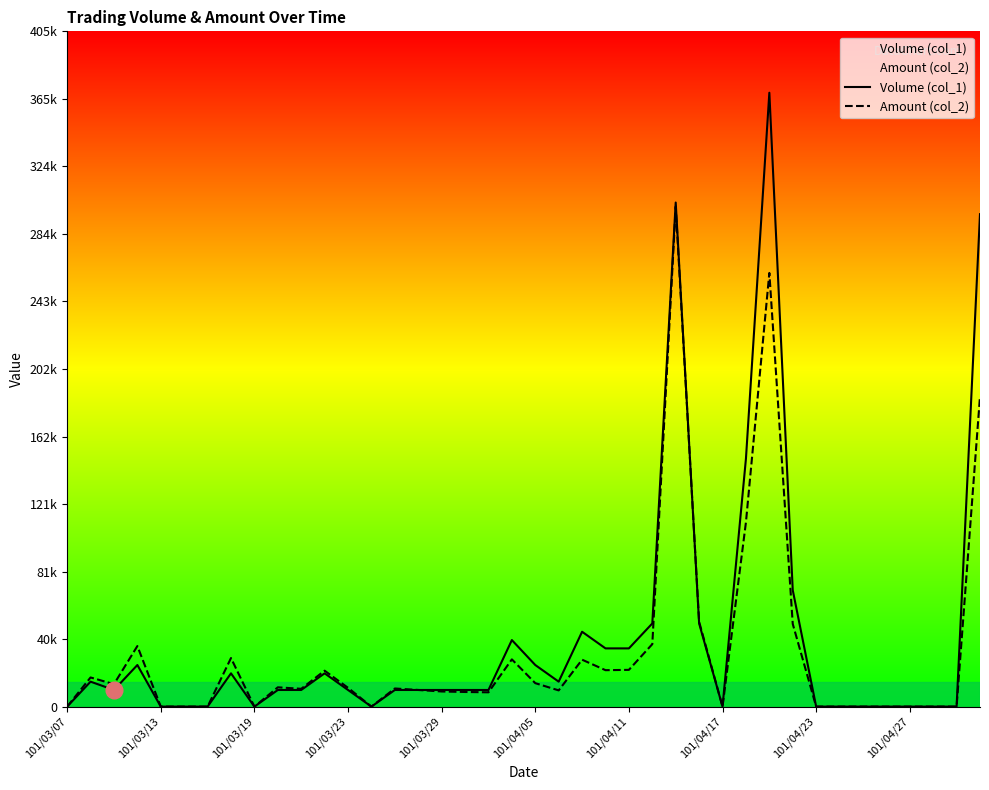

Reading right to left, what are all the values shown in this chart?

Volume (col_1): 296000	0	0	0	0	0	0	0	70000	369000	149000	0	50000	303000	50000	35000	35000	45000	15000	25000	40000	10000	10000	10000	10000	10000	0	10000	20000	10000	10000	0	20000	0	0	0	25000	10000	15000	0
Amount (col_2): 186480	0	0	0	0	0	0	0	49700	260680	110780	0	51000	300580	37550	22100	21900	28200	9750	14100	28400	8600	8800	9100	10000	10900	0	11300	21600	10700	11600	0	29200	0	0	0	36400	13500	17520	0